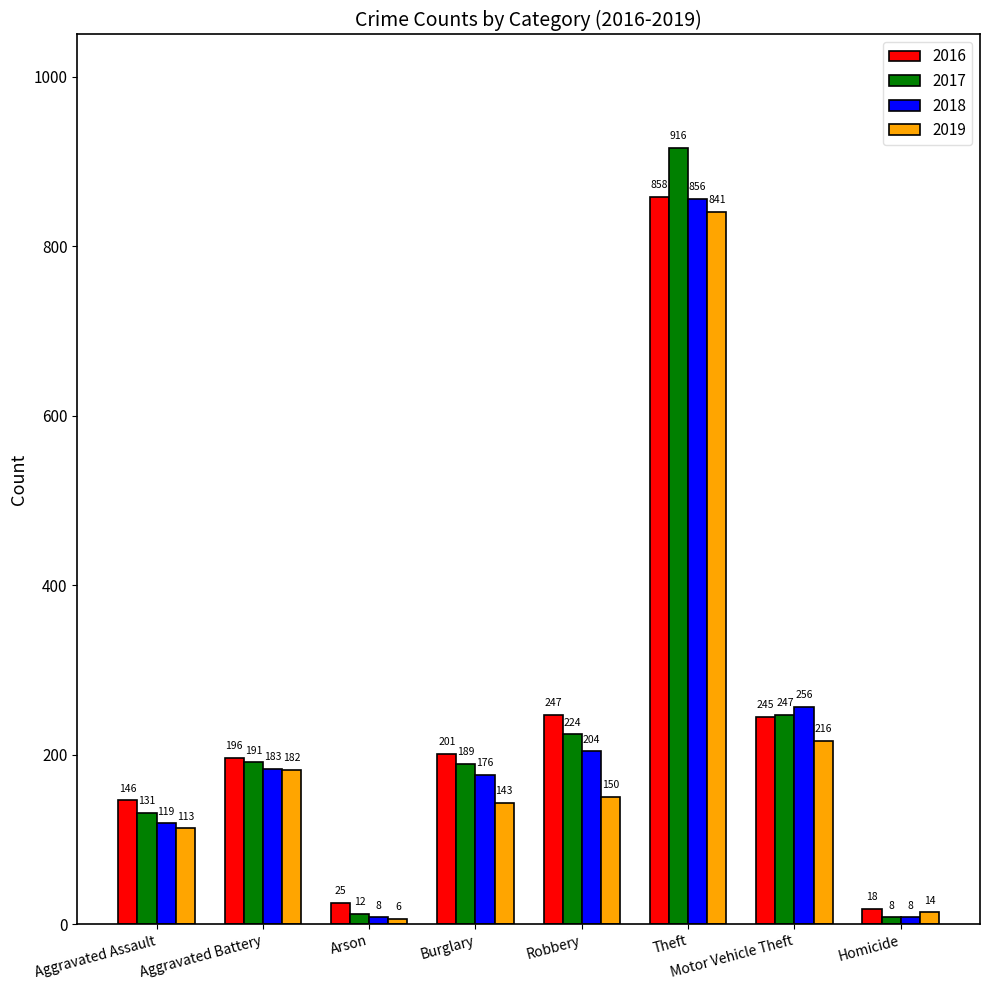

Which series has the largest range (max minus min)?

2017